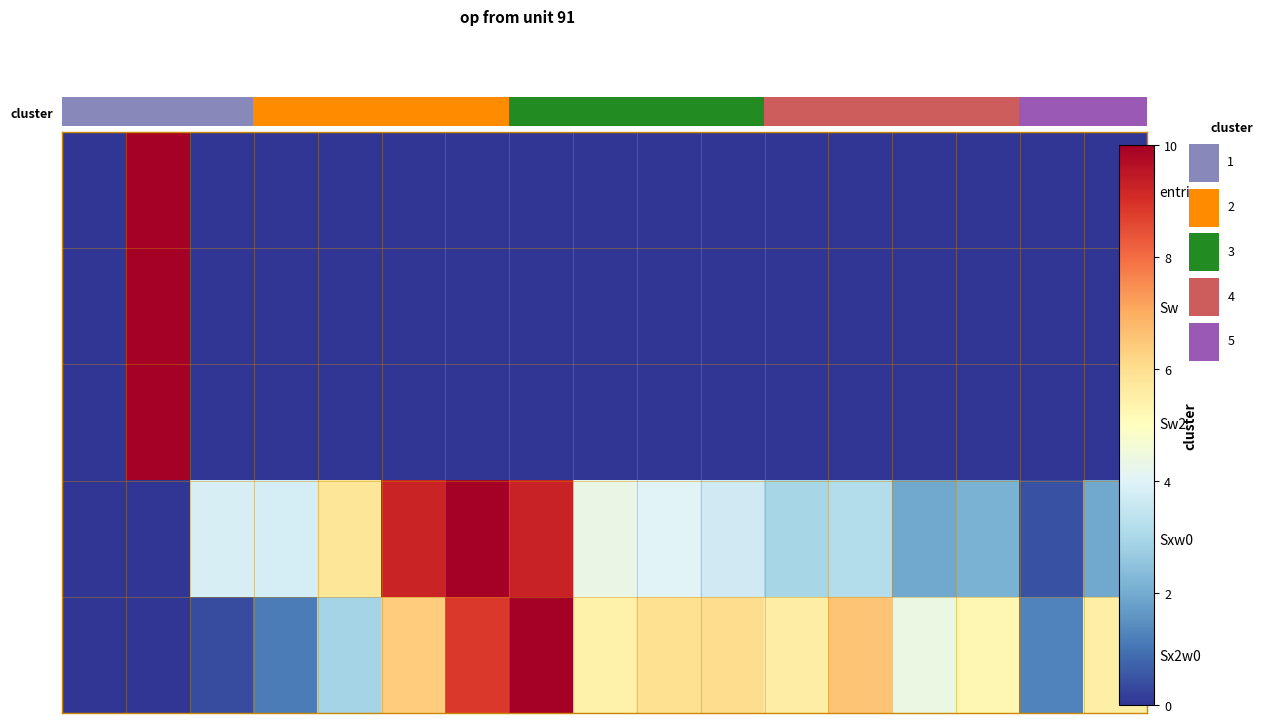

What is the greatest value displayed?

10.0